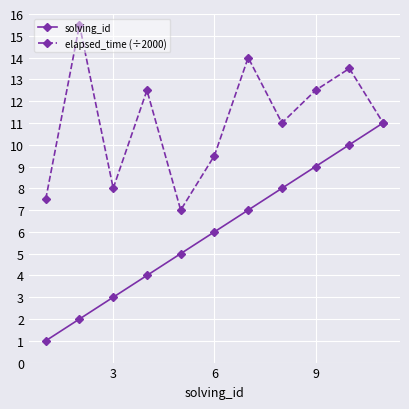

What is the difference between the second highest and minimum values in the solving_id series?

9.0